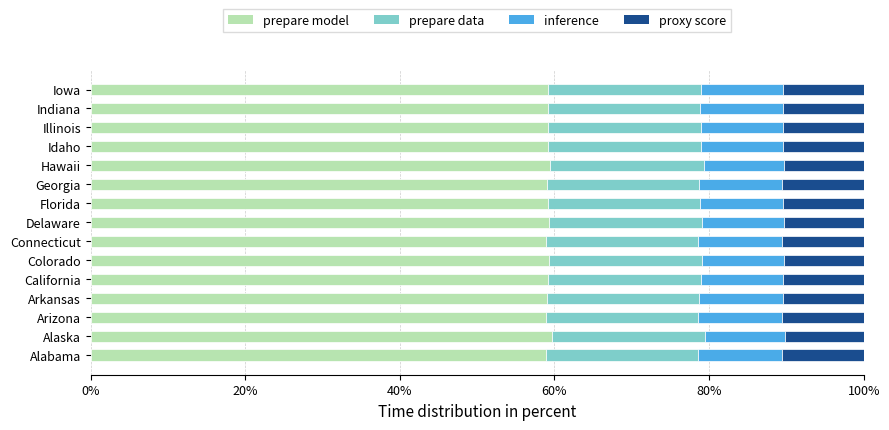

How many prepare data values are between 0 and 1?

15